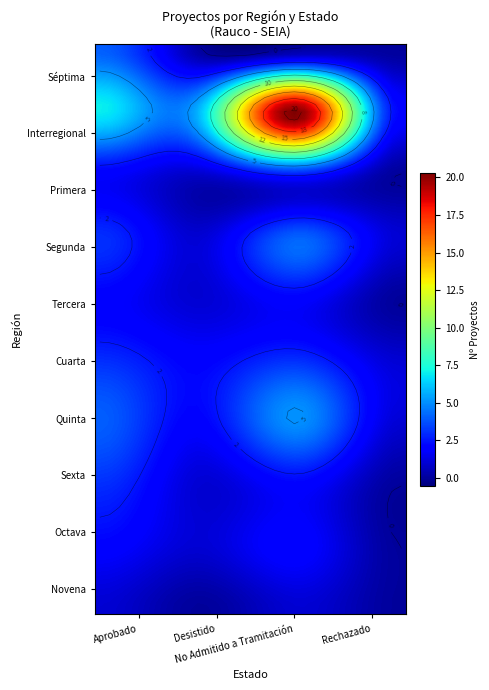

At which category does the chart reach its peak across all series?

No Admitido a Tramitación